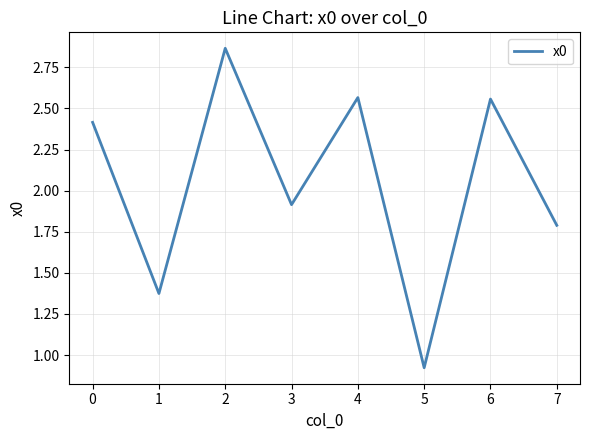

What is the change in value from 6 to 7?

-0.8